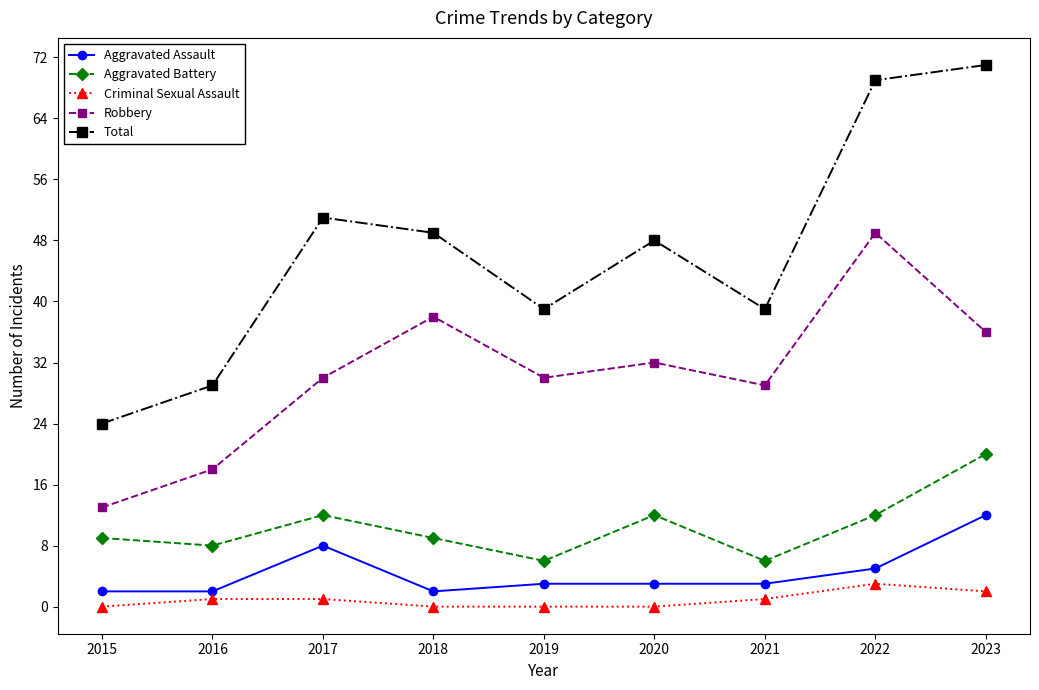

How many distinct data groups are displayed?

5